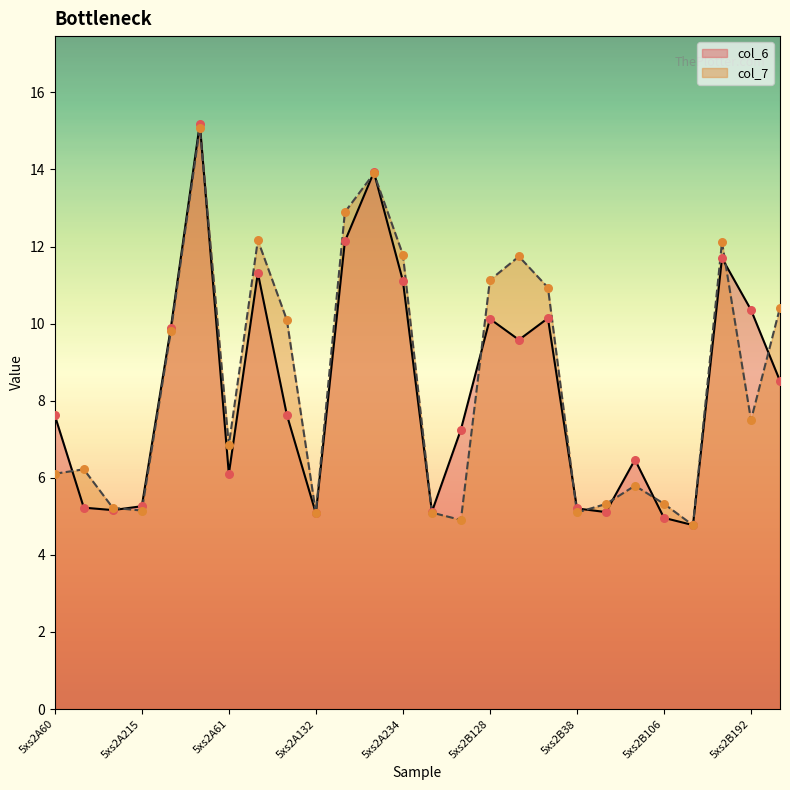

At how many categories does at least one series exceed 10?

12